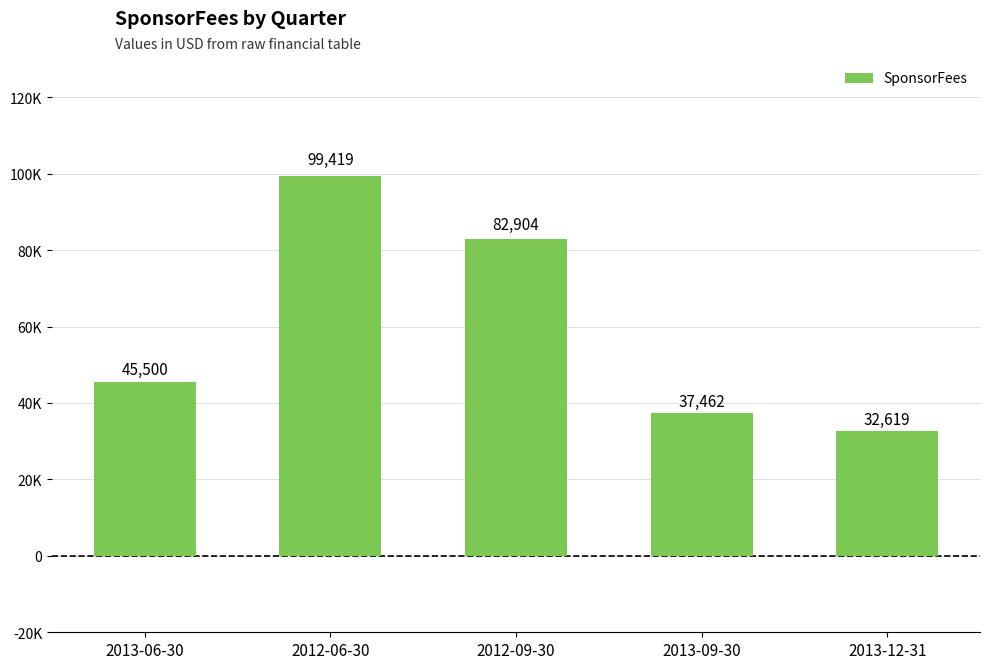

What is the maximum value shown in the chart?

99419